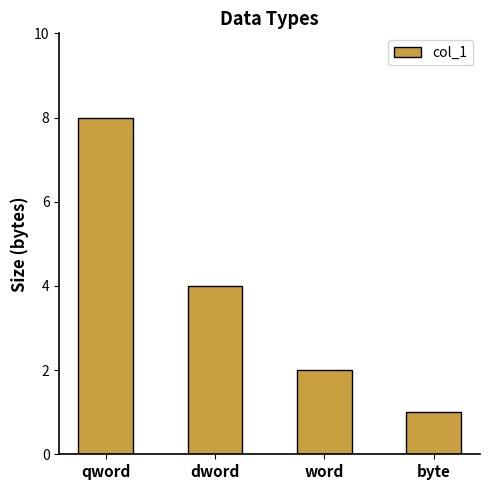

What is the maximum value shown in the chart?

8